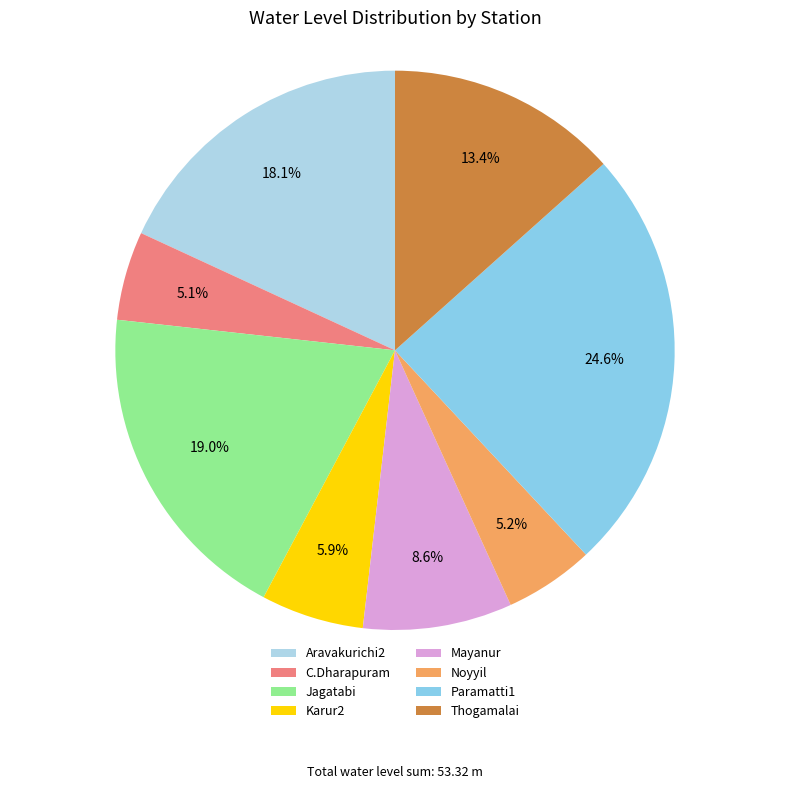

Is it true that Mayanur is 9% of the pie?

True